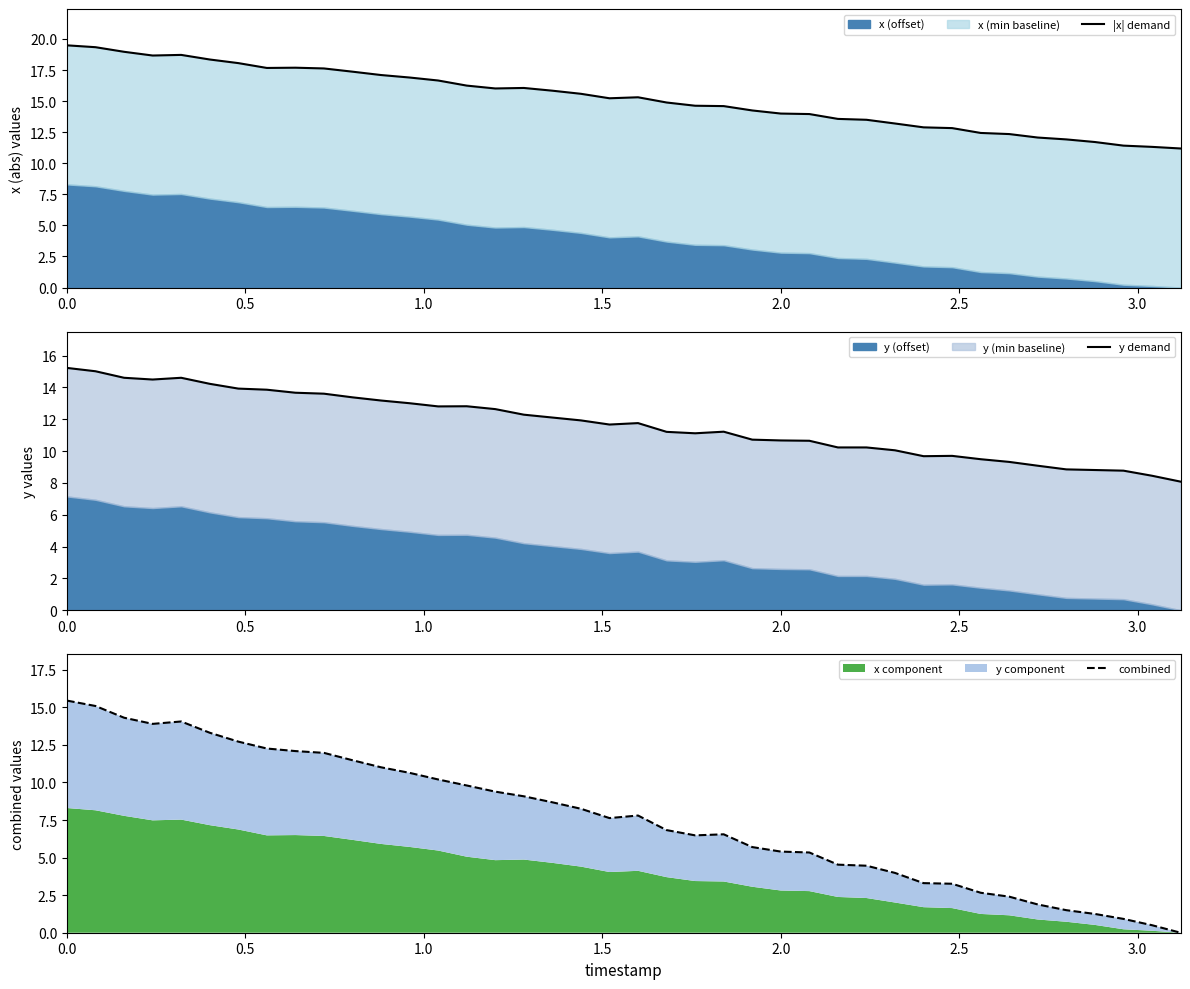

The y demand series shows 17.8 at 9. True or false?

False